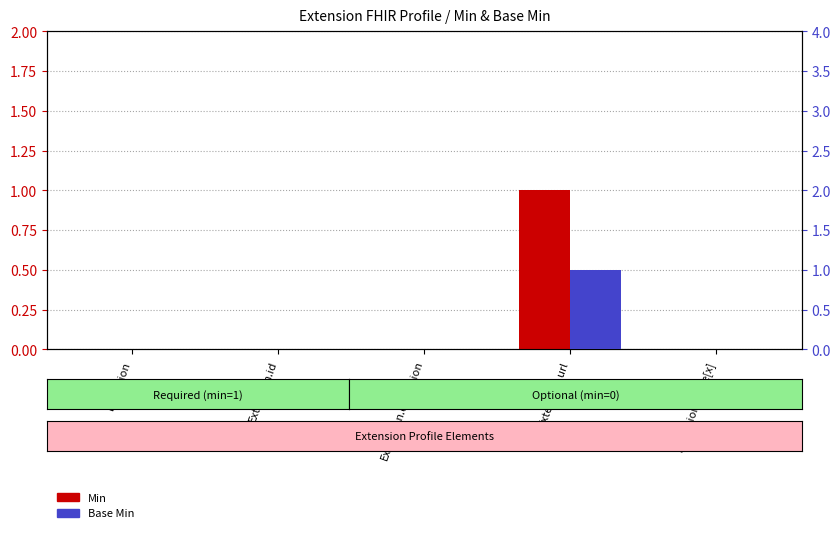

What is the total value across all series at Extension.url?

2